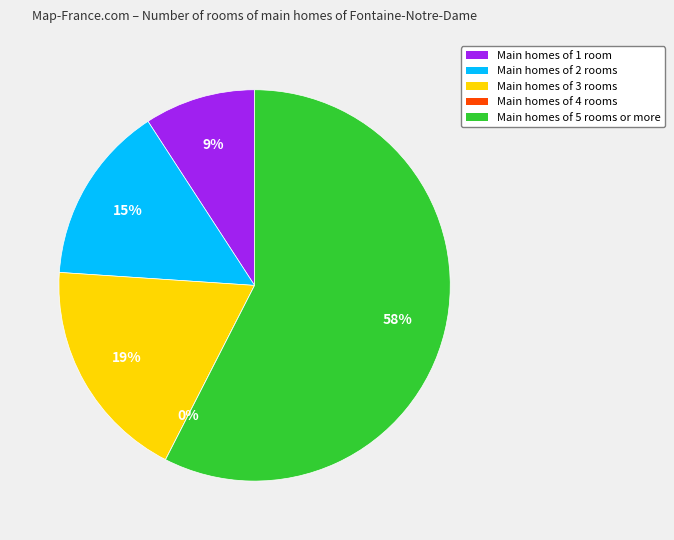

Count the number of slices in the pie.

5